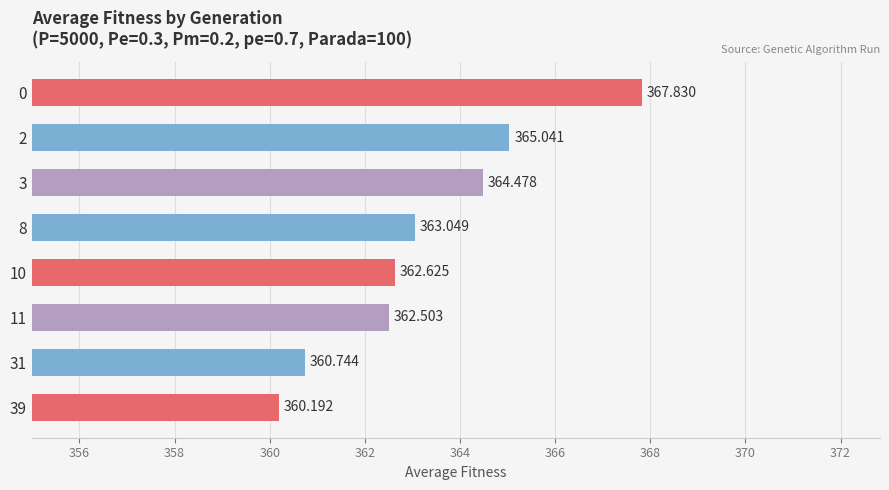

Which category has the lowest value across all series?

39